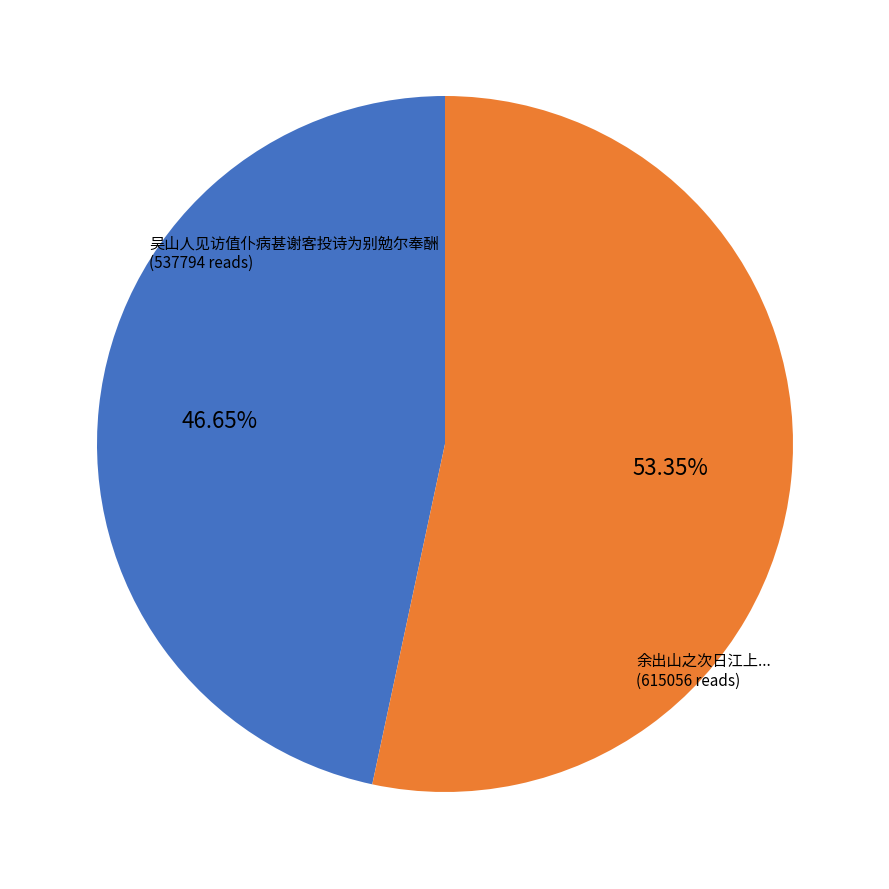

Does any single category account for the majority?

Yes